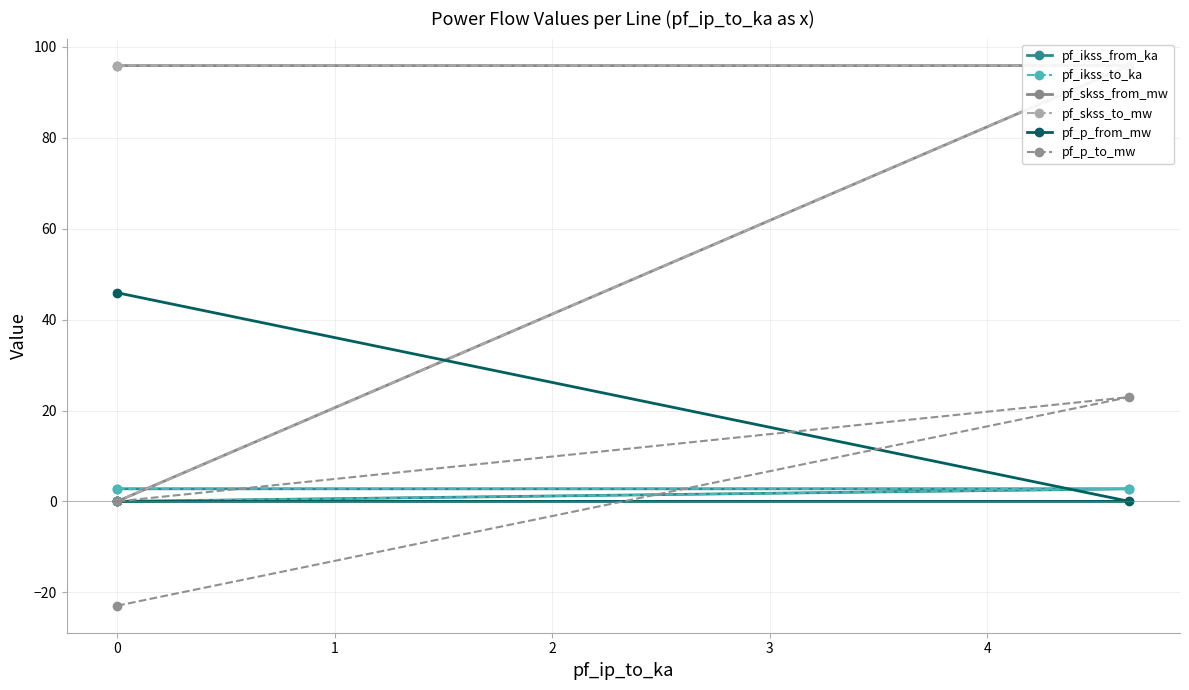

What is the label of the 3rd point from the left?

1